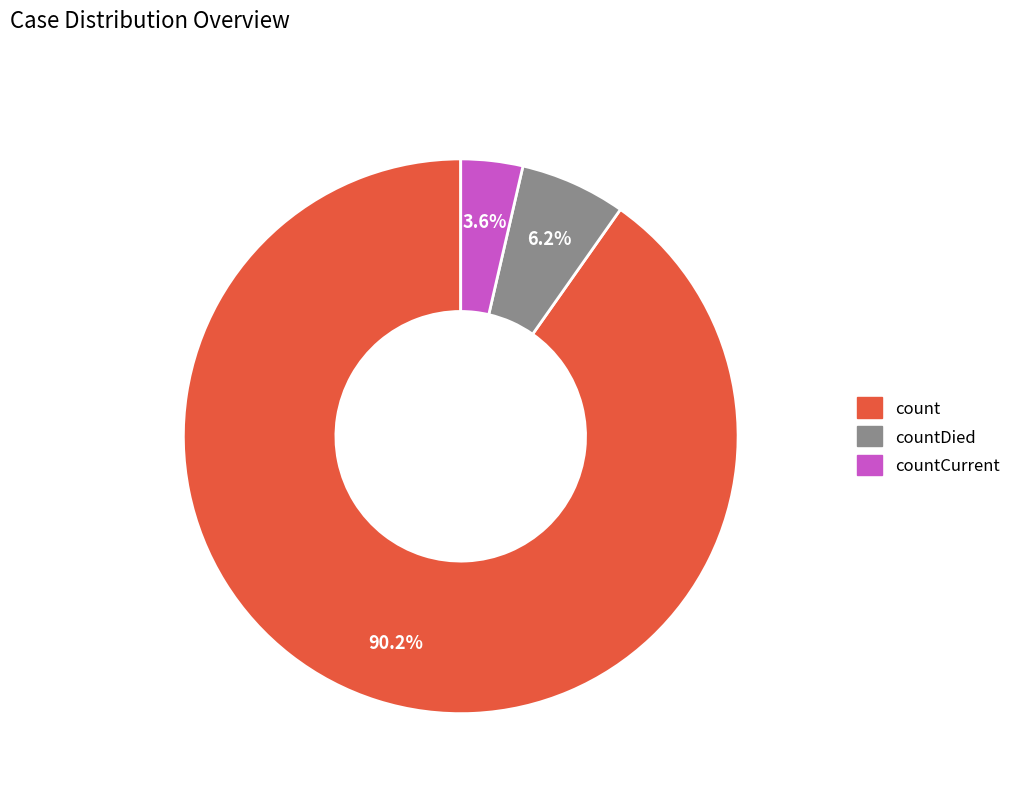

Combined, do count and countCurrent account for over 50%?

Yes